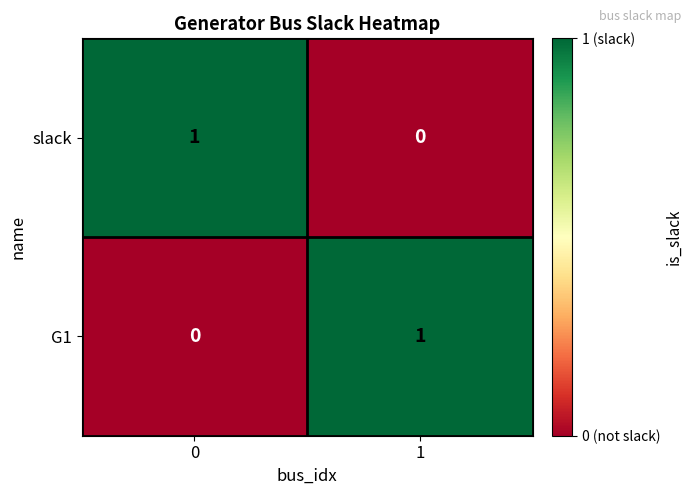

How many distinct data groups are displayed?

2